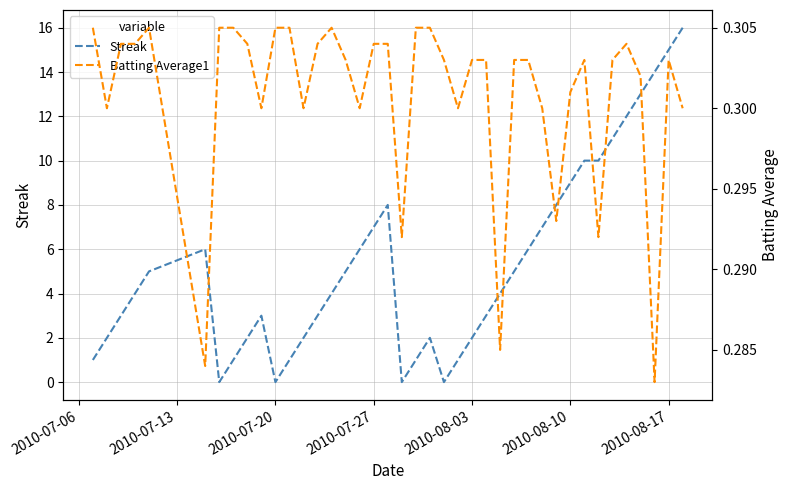

In Batting Average1, how many points are lower than both neighbors (excluding endpoints)?

11